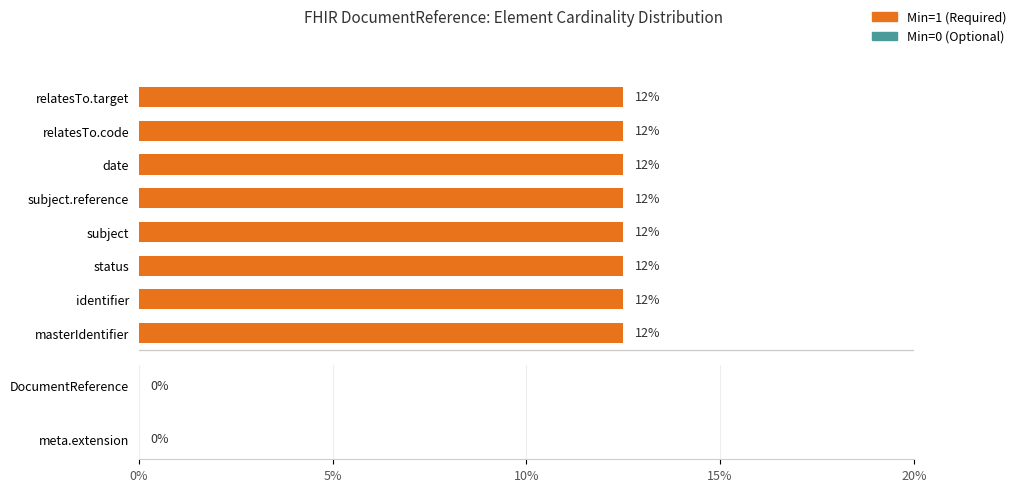

Which category has the lowest value in the Base Min series?

DocumentReference